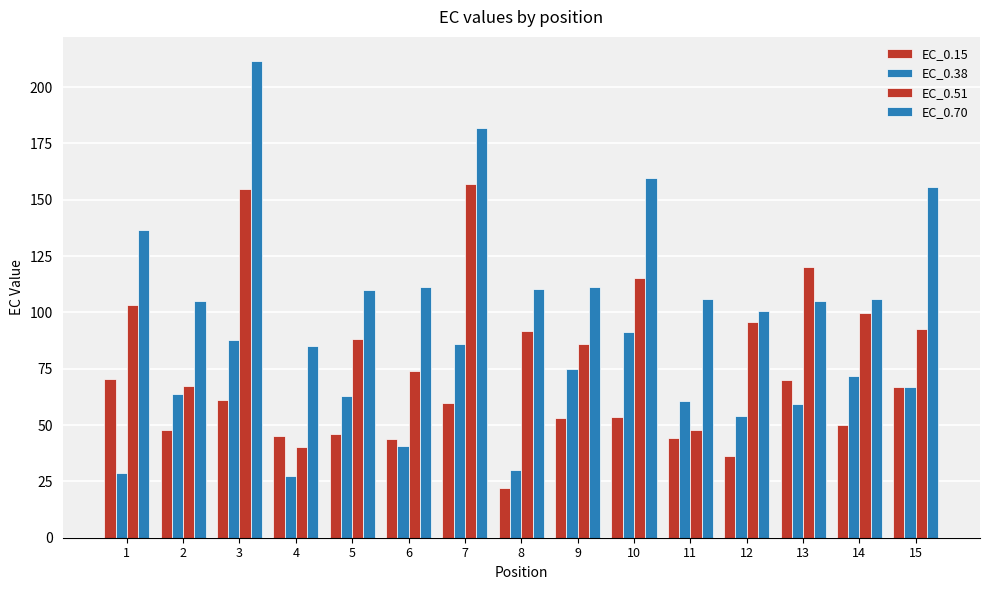

Does the chart contain stacked bars?

No